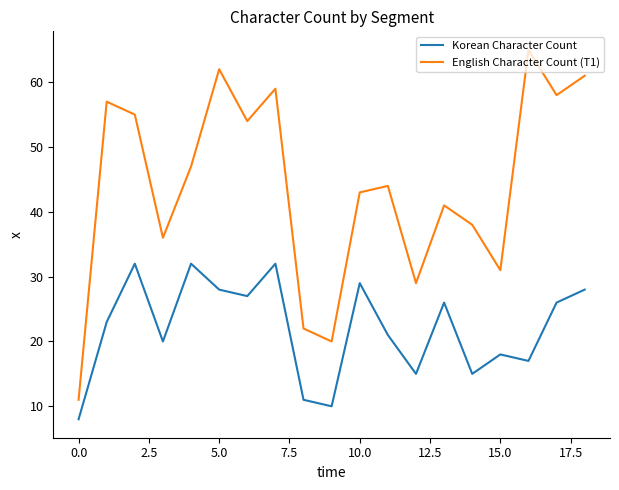

Rank the series by their maximum value, from highest to lowest.

English Character Count (T1), Korean Character Count